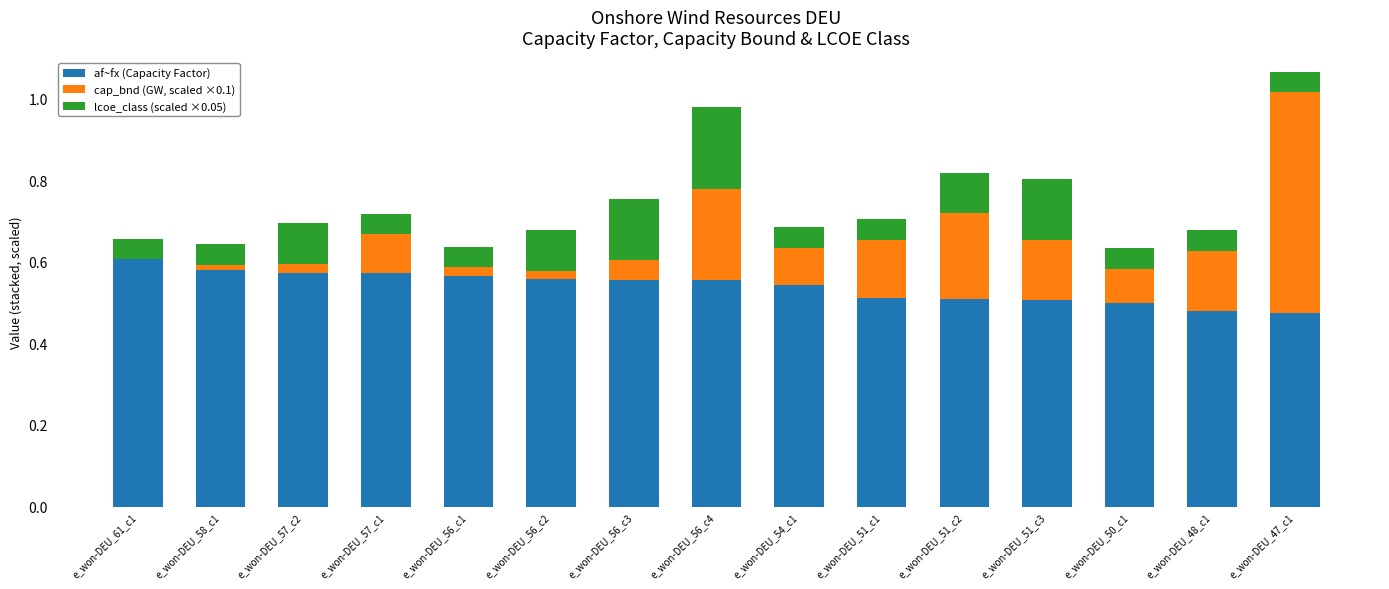

What is the total value across all series at e_won-DEU_56_c4?

1.0